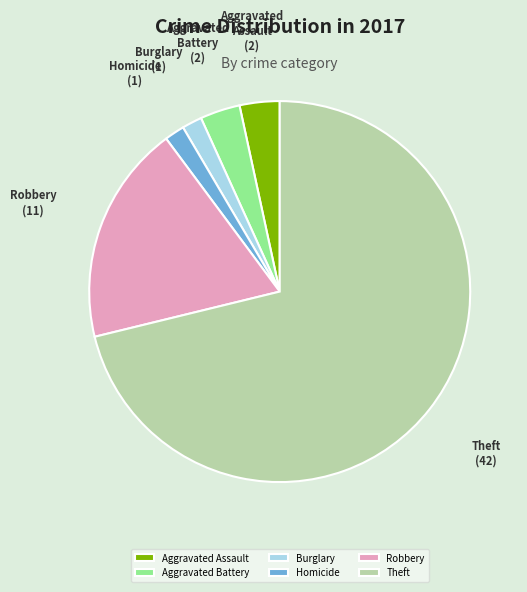

Count the number of slices in the pie.

6